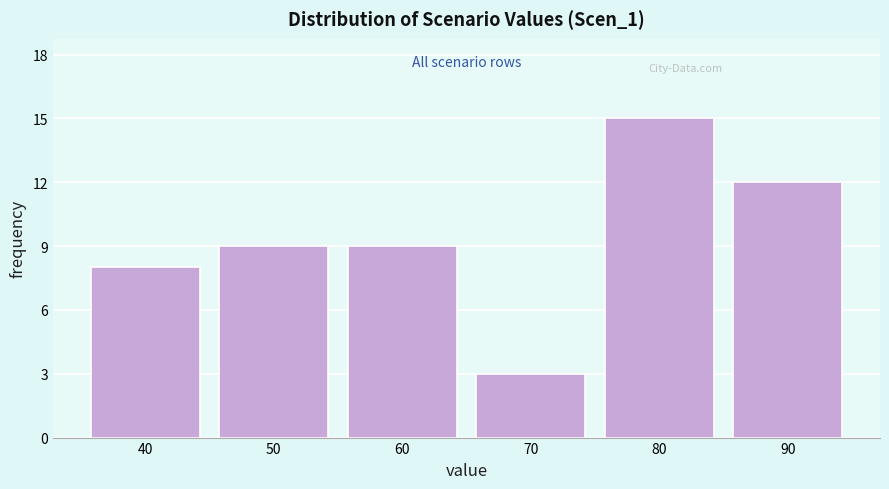

Reading left to right, transcribe all the data shown in this chart.

8	9	9	3	15	12